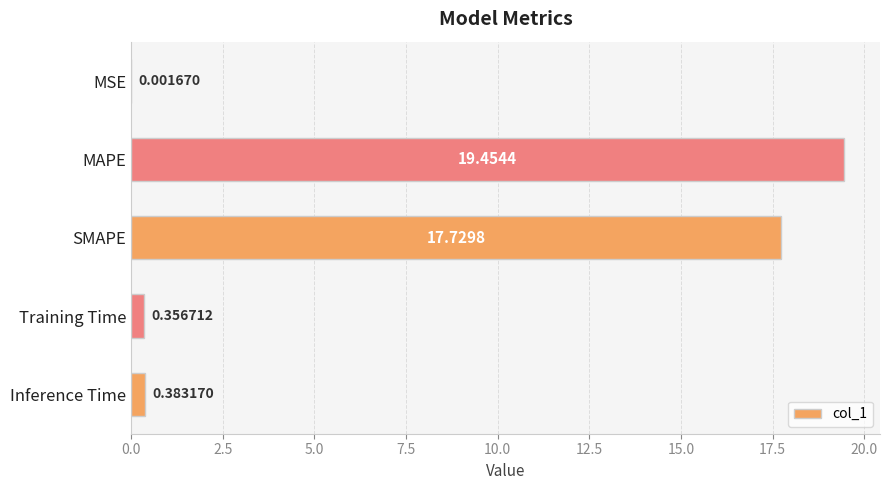

What is the greatest value displayed?

19.5